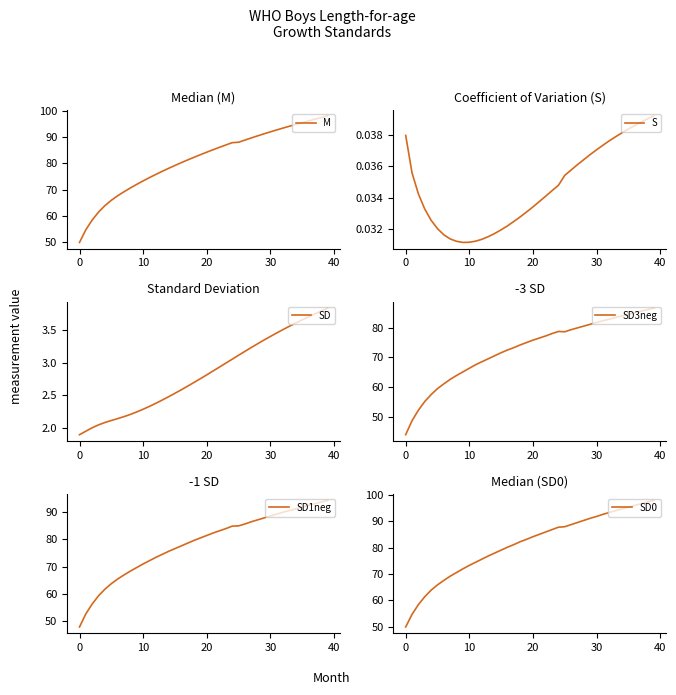

What is the total value across all series at 36?

373.3